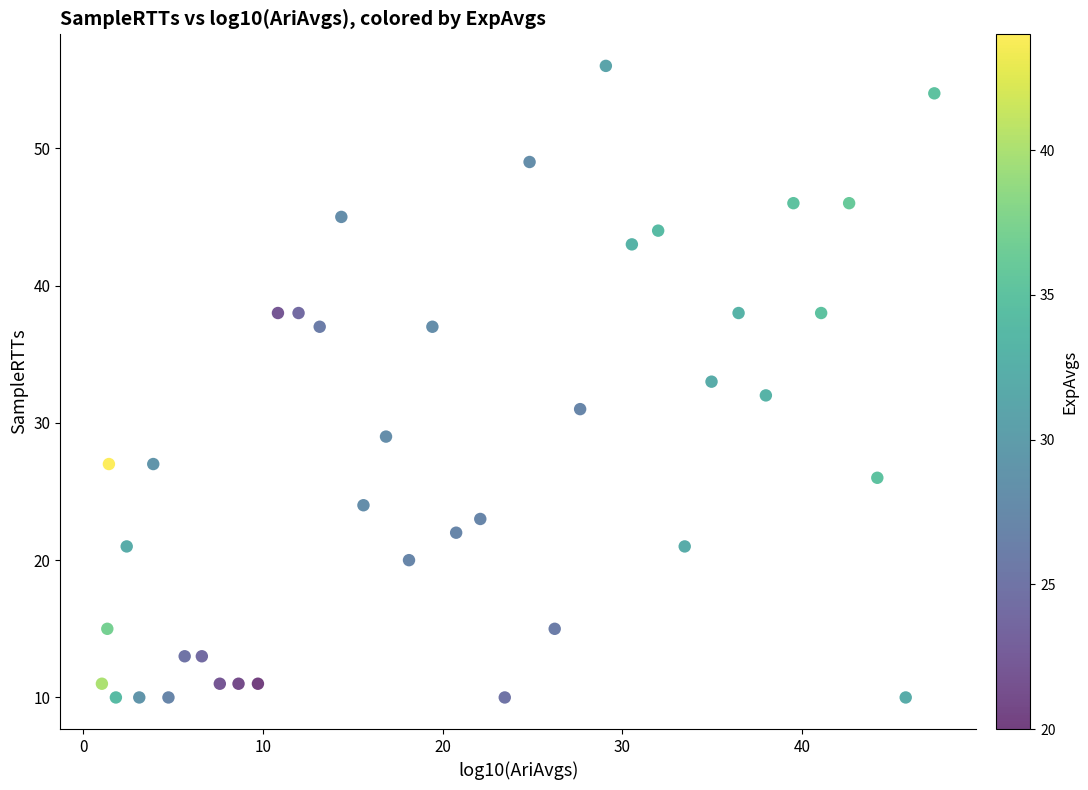

What is the range of Y values (max minus min)?

46